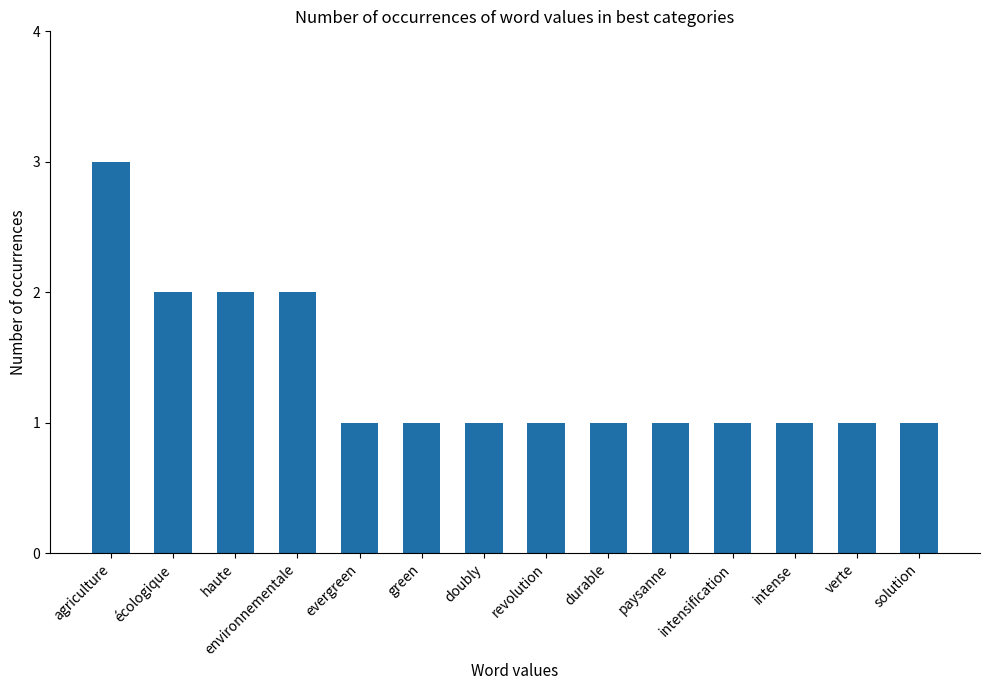

What is the difference between the second highest and second lowest values?

1